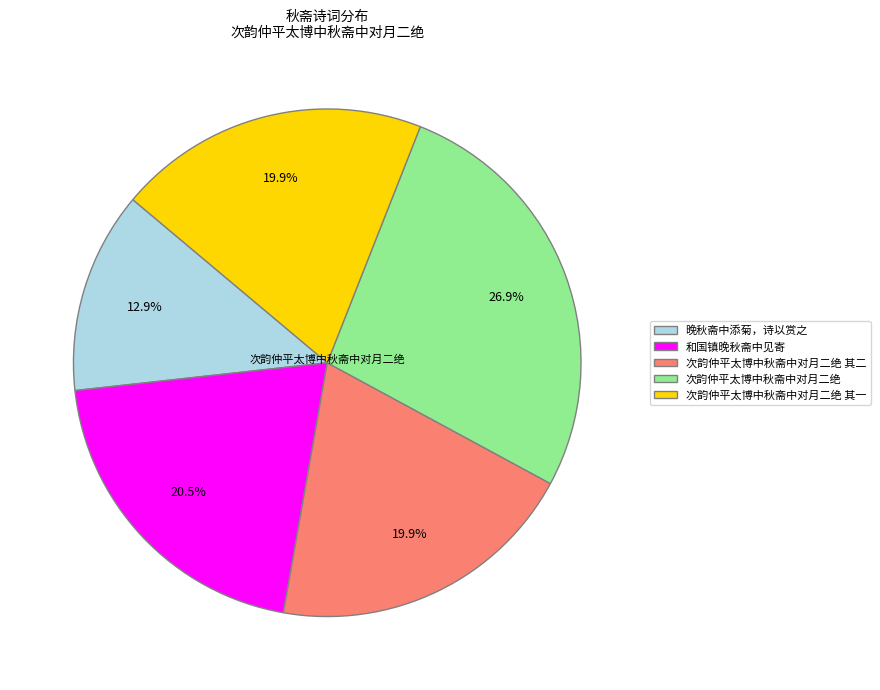

Which category has the biggest portion of the pie?

次韵仲平太博中秋斋中对月二绝